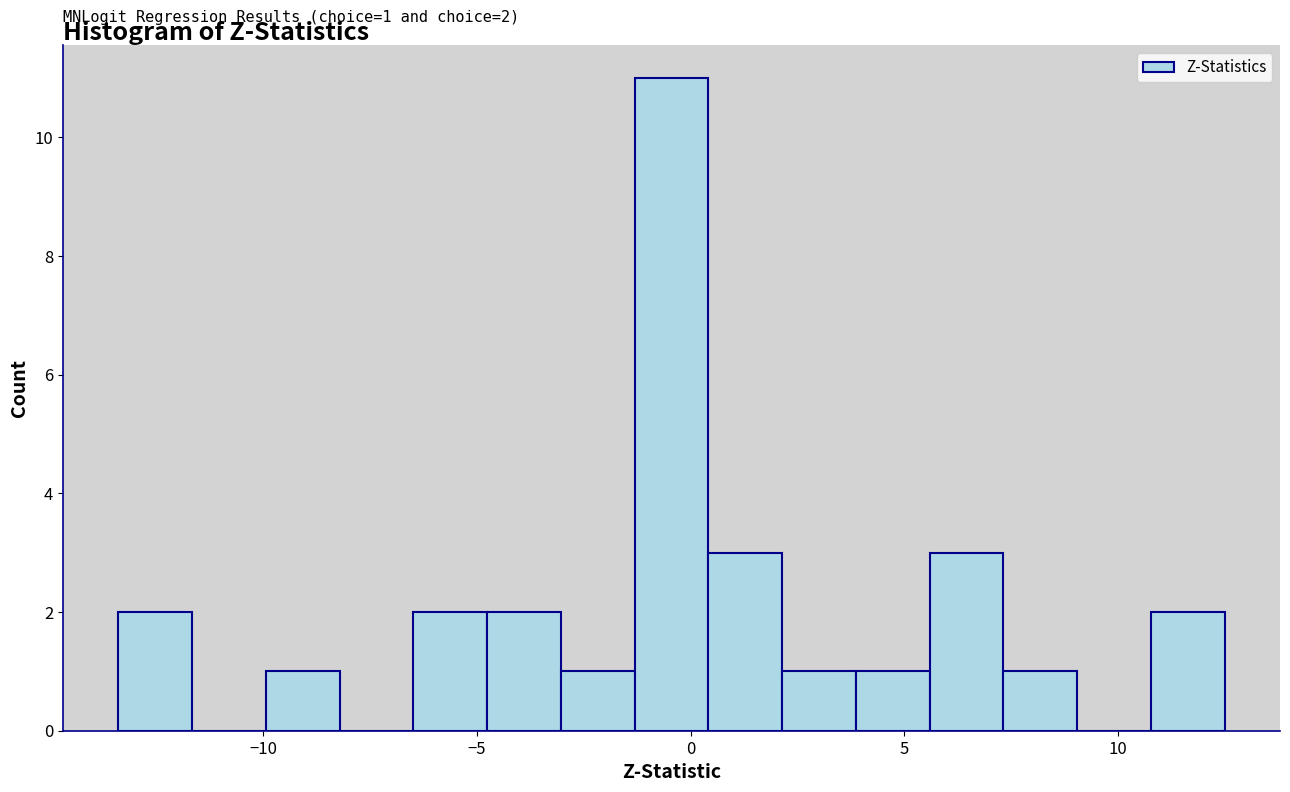

Around what value on the x-axis is the tallest bar? Give the approximate position of its centre, as read against the axis.

-0.5